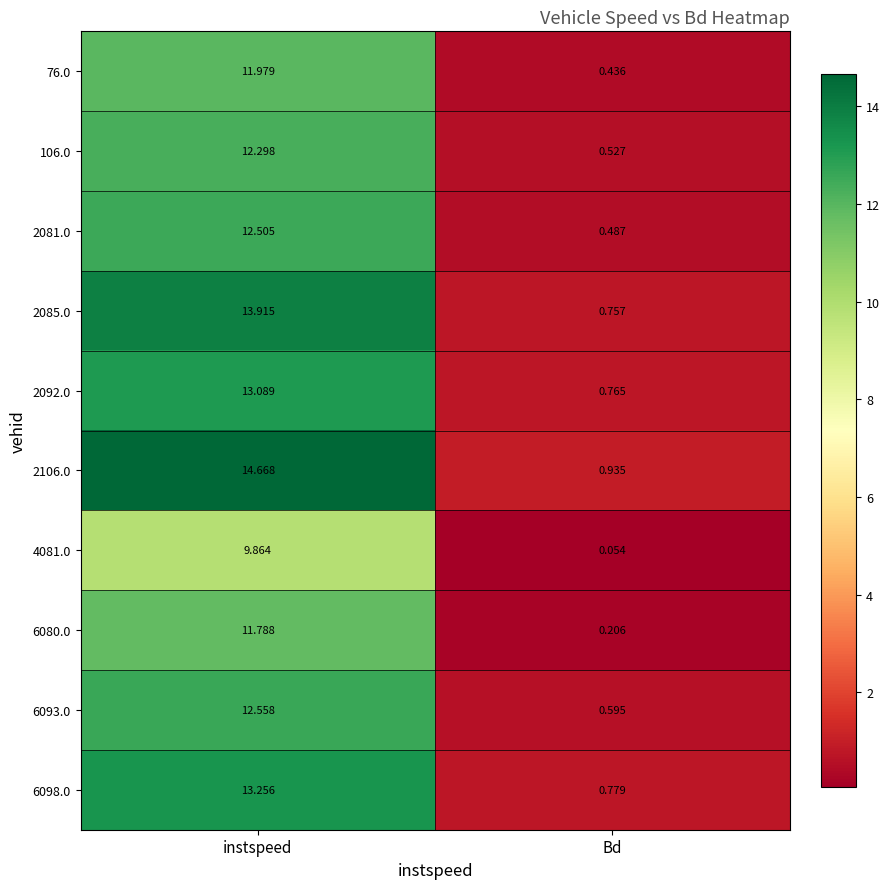

List the labels in order of 2092.0 value, largest first.

instspeed, Bd